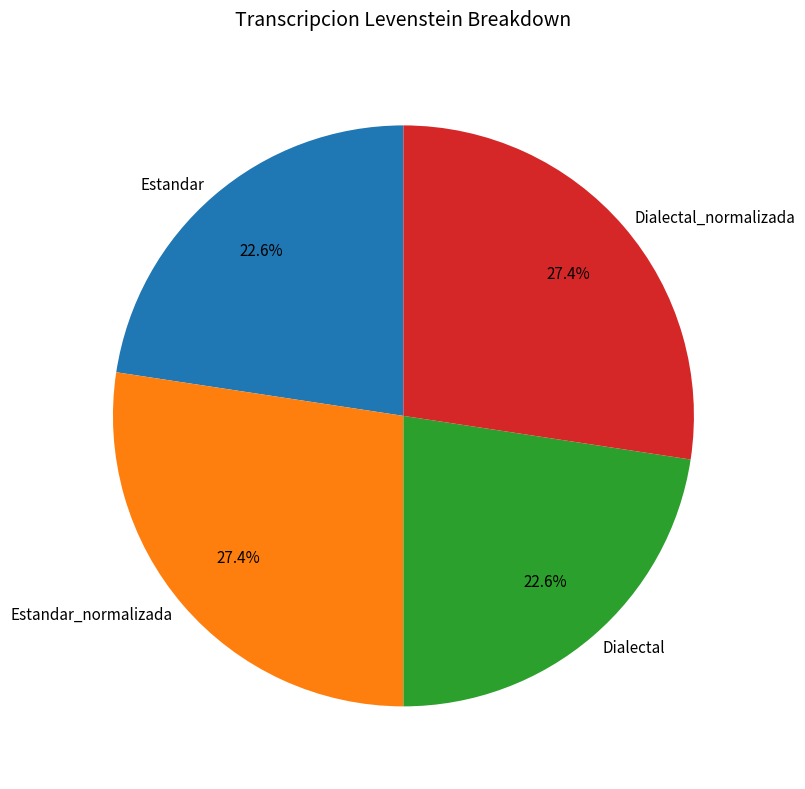

Approximately how many times larger is the value at Dialectal compared to Dialectal_normalizada?

0.8